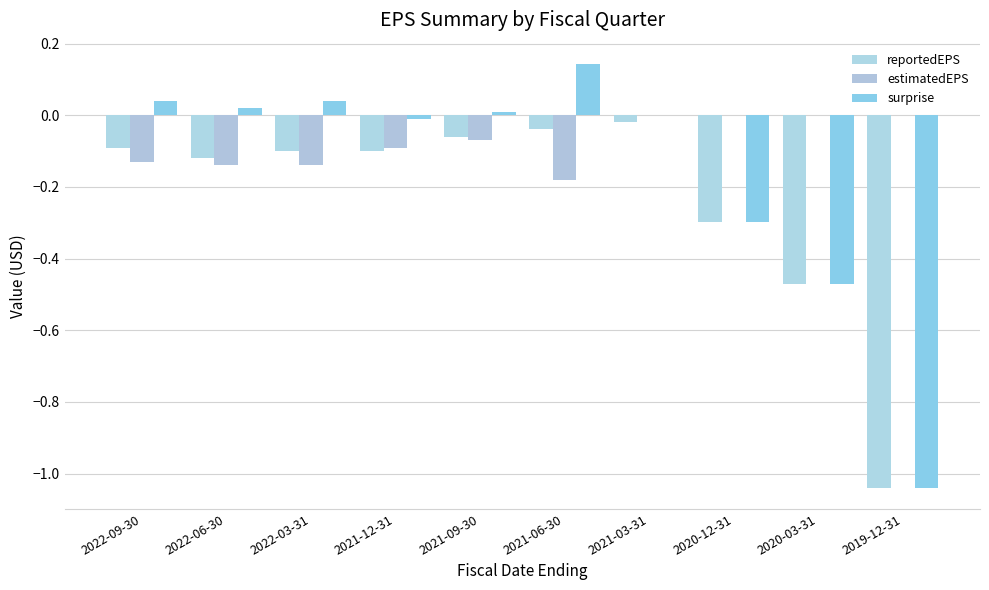

How many data points does each series have?

10